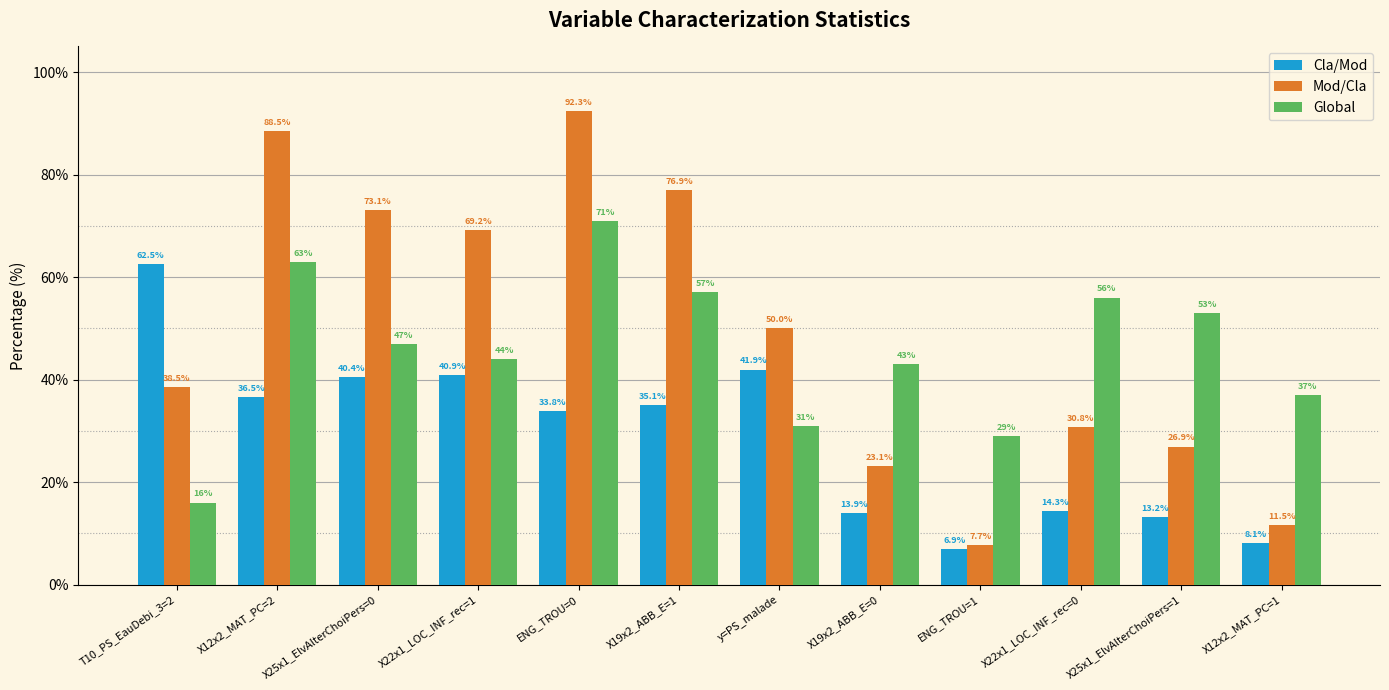

At which label is Mod/Cla closest to 50?

y=PS_malade